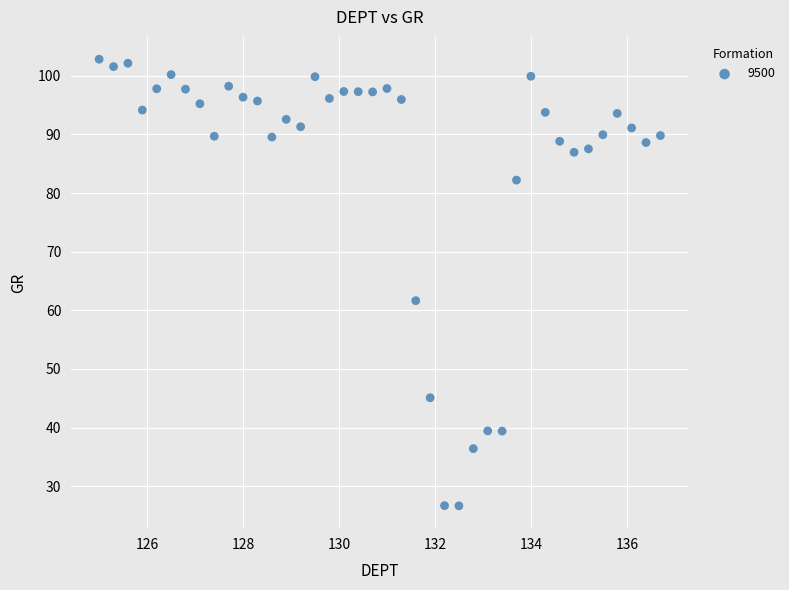

What is the range of Y values (max minus min)?

76.2